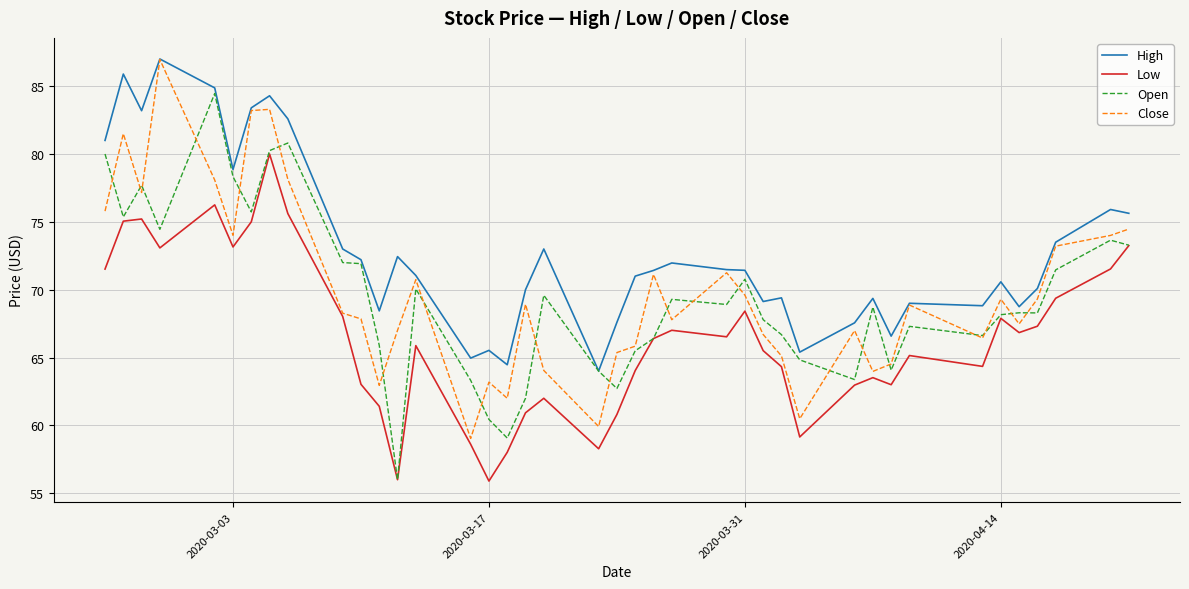

Does the chart have visible grid lines?

Yes